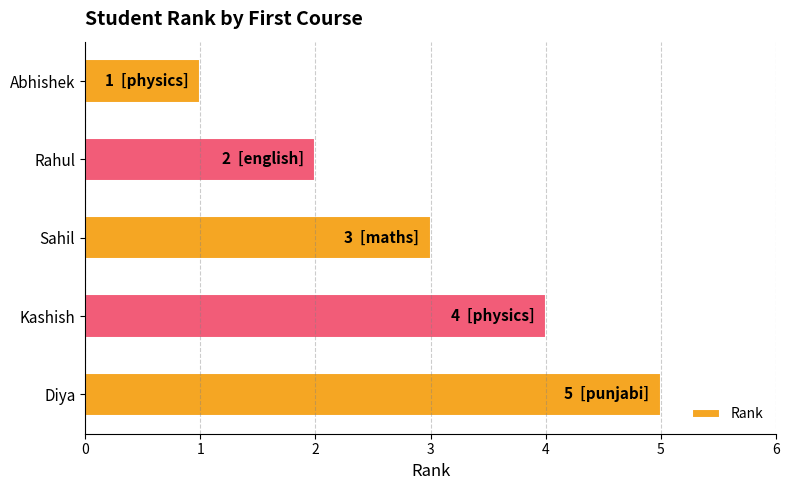

What is the sum of all values?

15